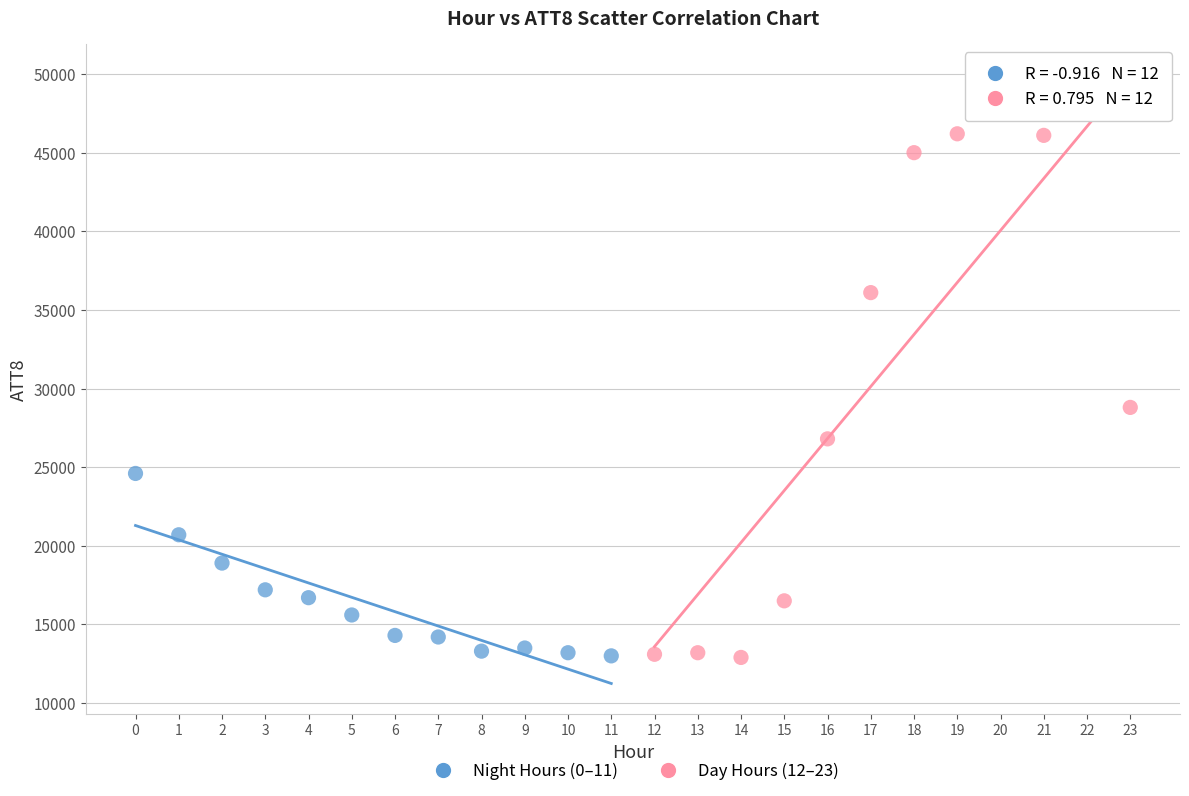

Which series has the largest Y range (max minus min)?

Day Hours (12–23)